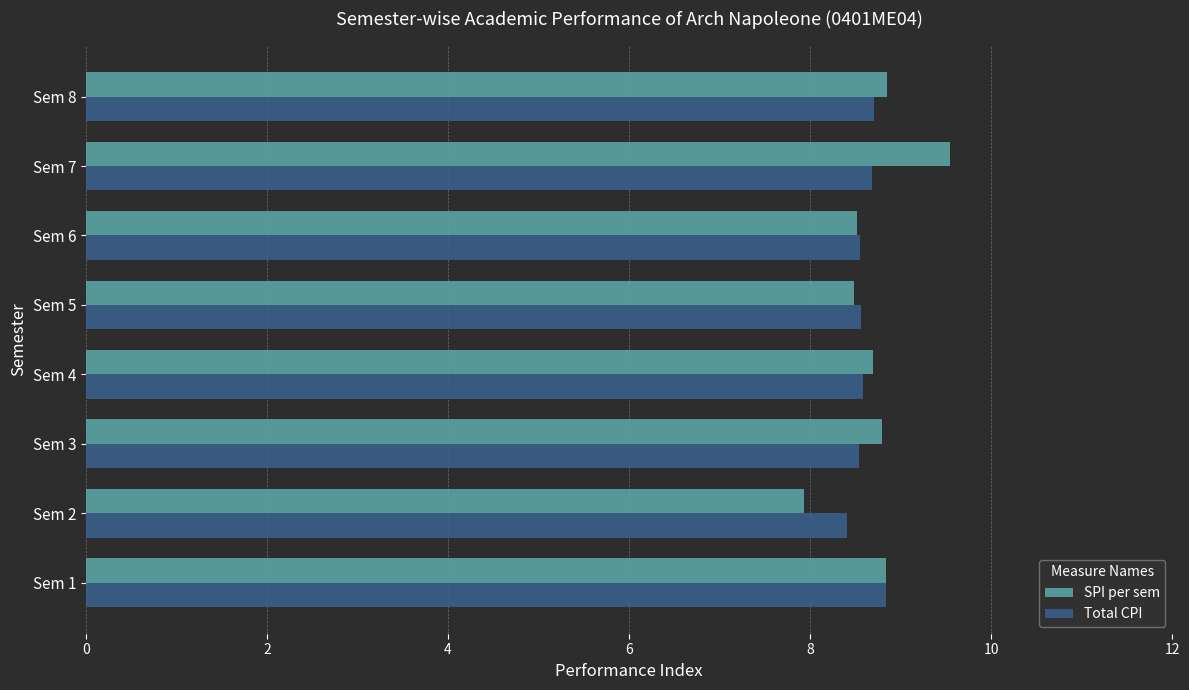

True or false: SPI per sem has a value of 8.7 at Sem 4.

True